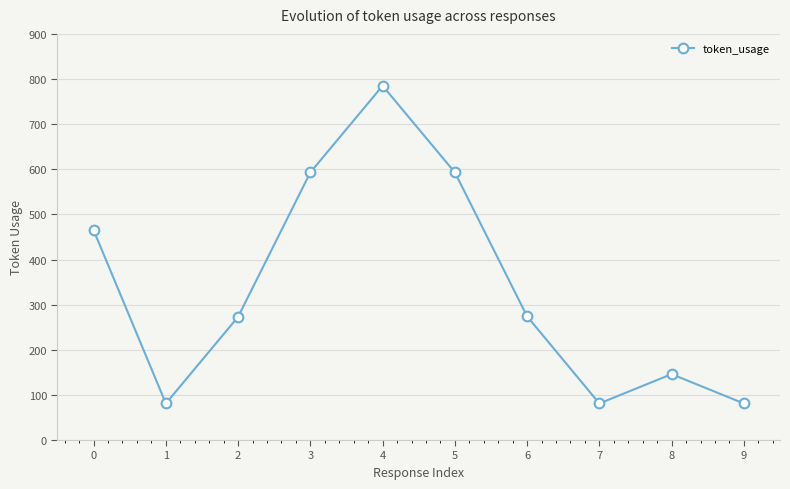

Where is the first local minimum?

1